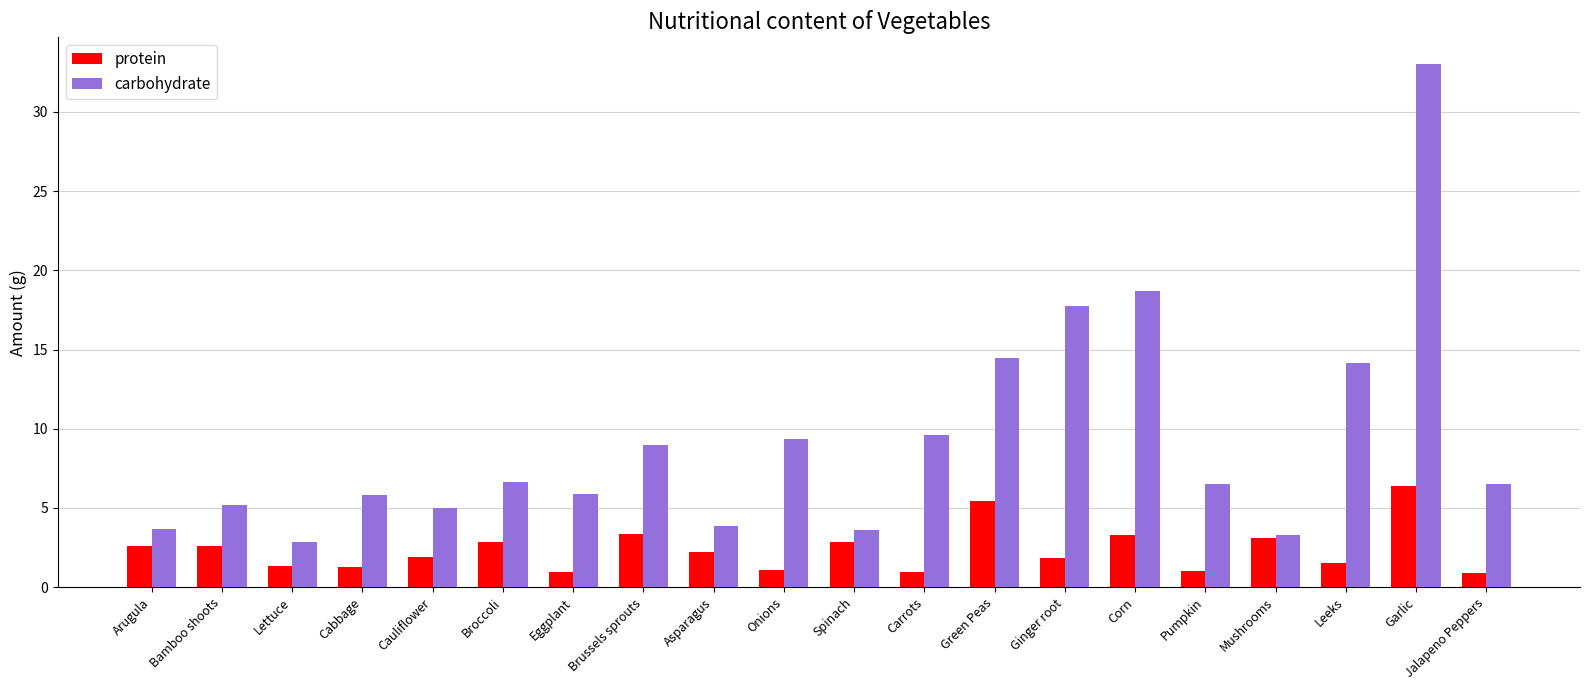

What is the spread (max minus min) of values at Onions?

8.2